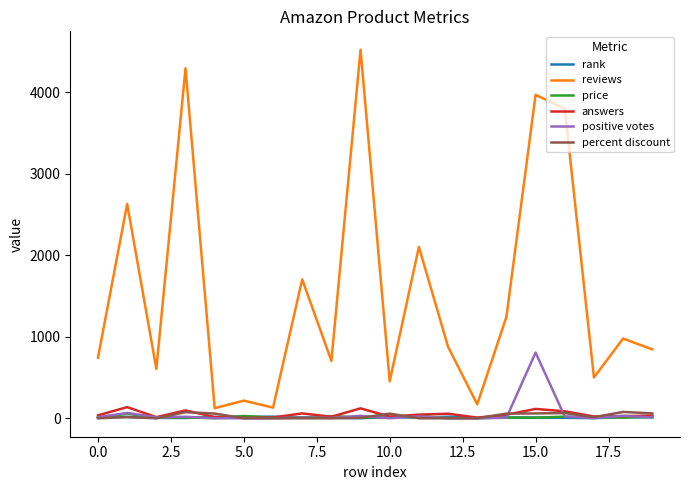

How many lines are shown in the chart?

6